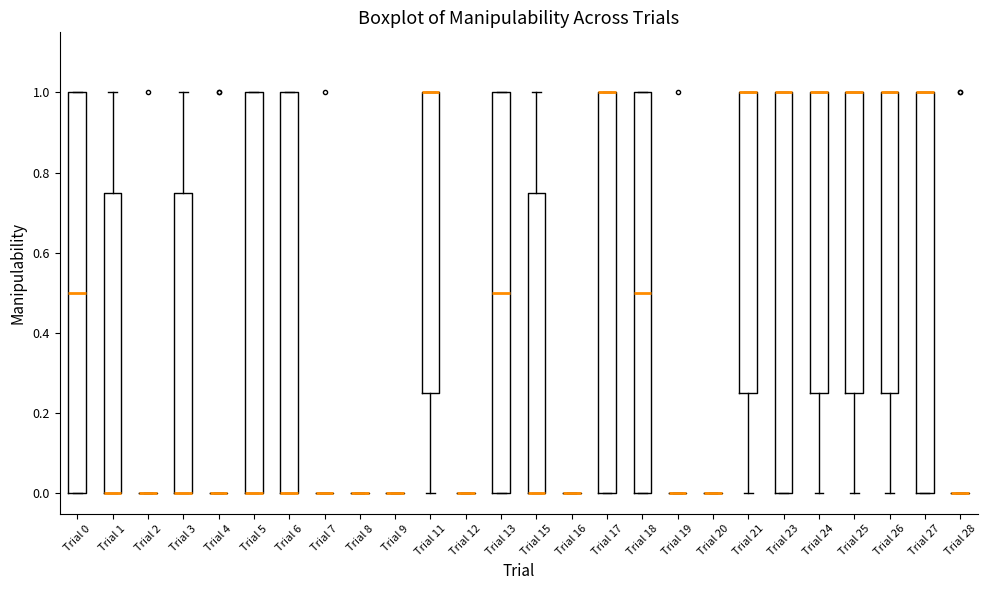

Reading left to right, read every box against the y-axis: the position of its median line, the range the box covers, and the ends of its whiskers. The values are not printed on the chart, so give them approximately, as read against the axis.

Trial 0: median 0.50, box 0.00 to 1.00, whiskers 0.00 to 1.00
Trial 1: median 0.00 (drawn on the box's lower edge), box 0.00 to 0.76, whiskers 0.00 to 1.00
Trial 2: box collapsed to a line at 0.00, whiskers 0.00 to 0.00
Trial 3: median 0.00 (drawn on the box's lower edge), box 0.00 to 0.76, whiskers 0.00 to 1.00
Trial 4: box collapsed to a line at 0.00, whiskers 0.00 to 0.00
Trial 5: median 0.00 (drawn on the box's lower edge), box 0.00 to 1.00, whiskers 0.00 to 1.00
Trial 6: median 0.00 (drawn on the box's lower edge), box 0.00 to 1.00, whiskers 0.00 to 1.00
Trial 7: box collapsed to a line at 0.00, whiskers 0.00 to 0.00
Trial 8: box collapsed to a line at 0.00, whiskers 0.00 to 0.00
Trial 9: box collapsed to a line at 0.00, whiskers 0.00 to 0.00
Trial 11: median 1.00 (drawn on the box's upper edge), box 0.26 to 1.00, whiskers 0.00 to 1.00
Trial 12: box collapsed to a line at 0.00, whiskers 0.00 to 0.00
Trial 13: median 0.50, box 0.00 to 1.00, whiskers 0.00 to 1.00
Trial 15: median 0.00 (drawn on the box's lower edge), box 0.00 to 0.76, whiskers 0.00 to 1.00
Trial 16: box collapsed to a line at 0.00, whiskers 0.00 to 0.00
Trial 17: median 1.00 (drawn on the box's upper edge), box 0.00 to 1.00, whiskers 0.00 to 1.00
Trial 18: median 0.50, box 0.00 to 1.00, whiskers 0.00 to 1.00
Trial 19: box collapsed to a line at 0.00, whiskers 0.00 to 0.00
Trial 20: box collapsed to a line at 0.00, whiskers 0.00 to 0.00
Trial 21: median 1.00 (drawn on the box's upper edge), box 0.26 to 1.00, whiskers 0.00 to 1.00
Trial 23: median 1.00 (drawn on the box's upper edge), box 0.00 to 1.00, whiskers 0.00 to 1.00
Trial 24: median 1.00 (drawn on the box's upper edge), box 0.26 to 1.00, whiskers 0.00 to 1.00
Trial 25: median 1.00 (drawn on the box's upper edge), box 0.26 to 1.00, whiskers 0.00 to 1.00
Trial 26: median 1.00 (drawn on the box's upper edge), box 0.26 to 1.00, whiskers 0.00 to 1.00
Trial 27: median 1.00 (drawn on the box's upper edge), box 0.00 to 1.00, whiskers 0.00 to 1.00
Trial 28: box collapsed to a line at 0.00, whiskers 0.00 to 0.00